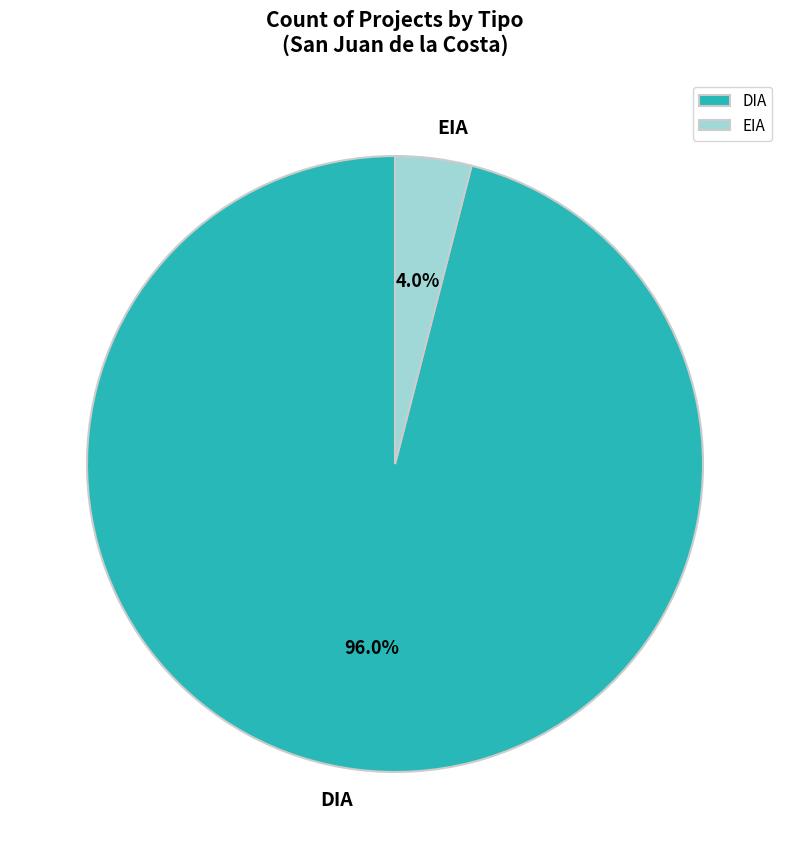

Which category has the smallest portion of the pie?

EIA